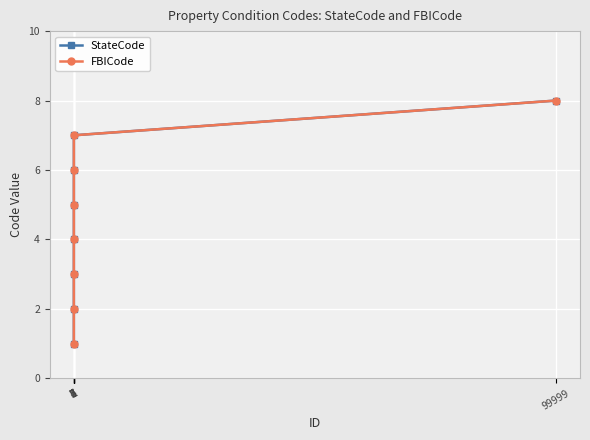

What is the smallest value displayed?

1